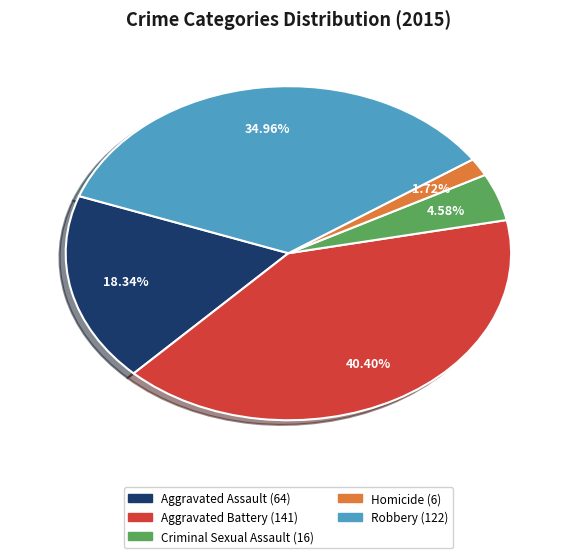

Rank the categories by value from highest to lowest.

Aggravated Battery, Robbery, Aggravated Assault, Criminal Sexual Assault, Homicide